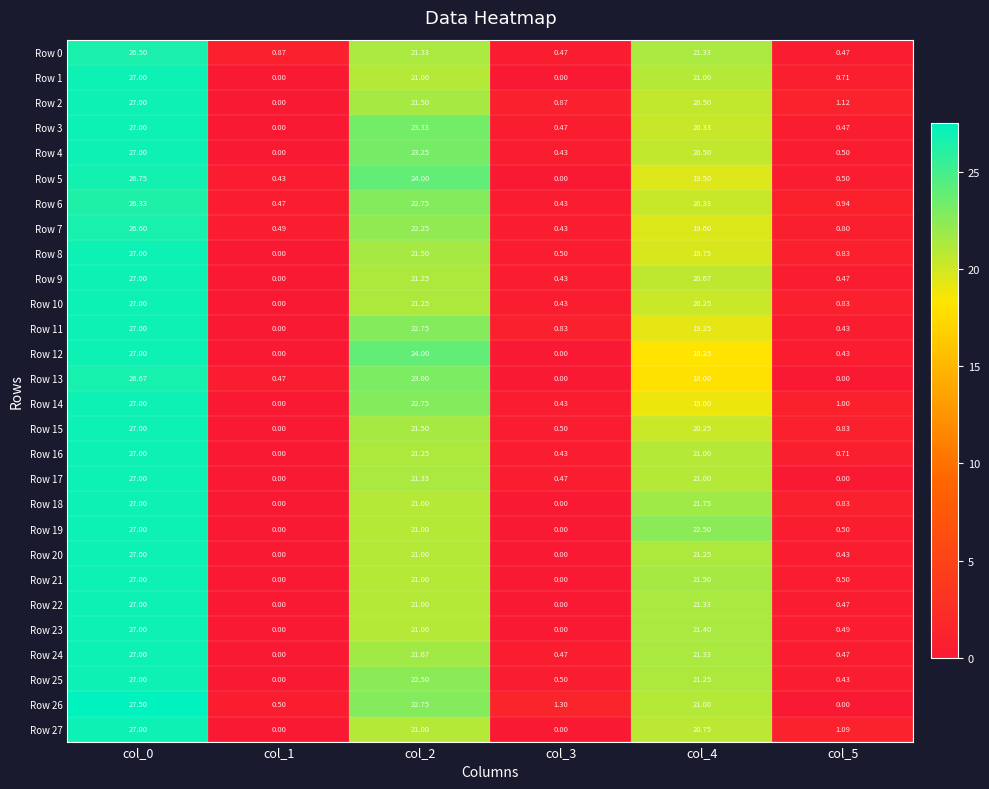

Reading right to left, extract all data points from this chart.

Row 0: col_5=0.5	col_4=21.3	col_3=0.5	col_2=21.3	col_1=0.9	col_0=26.5
Row 1: col_5=0.7	col_4=21.0	col_3=0.0	col_2=21.0	col_1=0.0	col_0=27.0
Row 2: col_5=1.1	col_4=20.5	col_3=0.9	col_2=21.5	col_1=0.0	col_0=27.0
Row 3: col_5=0.5	col_4=20.3	col_3=0.5	col_2=23.3	col_1=0.0	col_0=27.0
Row 4: col_5=0.5	col_4=20.5	col_3=0.4	col_2=23.2	col_1=0.0	col_0=27.0
Row 5: col_5=0.5	col_4=19.5	col_3=0.0	col_2=24.0	col_1=0.4	col_0=26.8
Row 6: col_5=0.9	col_4=20.3	col_3=0.4	col_2=22.8	col_1=0.5	col_0=26.3
Row 7: col_5=0.8	col_4=19.6	col_3=0.4	col_2=22.2	col_1=0.5	col_0=26.6
Row 8: col_5=0.8	col_4=19.8	col_3=0.5	col_2=21.5	col_1=0.0	col_0=27.0
Row 9: col_5=0.5	col_4=20.7	col_3=0.4	col_2=21.2	col_1=0.0	col_0=27.0
Row 10: col_5=0.8	col_4=20.2	col_3=0.4	col_2=21.2	col_1=0.0	col_0=27.0
Row 11: col_5=0.4	col_4=19.2	col_3=0.8	col_2=22.8	col_1=0.0	col_0=27.0
Row 12: col_5=0.4	col_4=18.2	col_3=0.0	col_2=24.0	col_1=0.0	col_0=27.0
Row 13: col_5=0.0	col_4=18.0	col_3=0.0	col_2=23.0	col_1=0.5	col_0=26.7
Row 14: col_5=1.0	col_4=19.0	col_3=0.4	col_2=22.8	col_1=0.0	col_0=27.0
Row 15: col_5=0.8	col_4=20.2	col_3=0.5	col_2=21.5	col_1=0.0	col_0=27.0
Row 16: col_5=0.7	col_4=21.0	col_3=0.4	col_2=21.2	col_1=0.0	col_0=27.0
Row 17: col_5=0.0	col_4=21.0	col_3=0.5	col_2=21.3	col_1=0.0	col_0=27.0
Row 18: col_5=0.8	col_4=21.8	col_3=0.0	col_2=21.0	col_1=0.0	col_0=27.0
Row 19: col_5=0.5	col_4=22.5	col_3=0.0	col_2=21.0	col_1=0.0	col_0=27.0
Row 20: col_5=0.4	col_4=21.2	col_3=0.0	col_2=21.0	col_1=0.0	col_0=27.0
Row 21: col_5=0.5	col_4=21.5	col_3=0.0	col_2=21.0	col_1=0.0	col_0=27.0
Row 22: col_5=0.5	col_4=21.3	col_3=0.0	col_2=21.0	col_1=0.0	col_0=27.0
Row 23: col_5=0.5	col_4=21.4	col_3=0.0	col_2=21.0	col_1=0.0	col_0=27.0
Row 24: col_5=0.5	col_4=21.3	col_3=0.5	col_2=21.7	col_1=0.0	col_0=27.0
Row 25: col_5=0.4	col_4=21.2	col_3=0.5	col_2=22.5	col_1=0.0	col_0=27.0
Row 26: col_5=0.0	col_4=21.0	col_3=1.3	col_2=22.8	col_1=0.5	col_0=27.5
Row 27: col_5=1.1	col_4=20.8	col_3=0.0	col_2=21.0	col_1=0.0	col_0=27.0